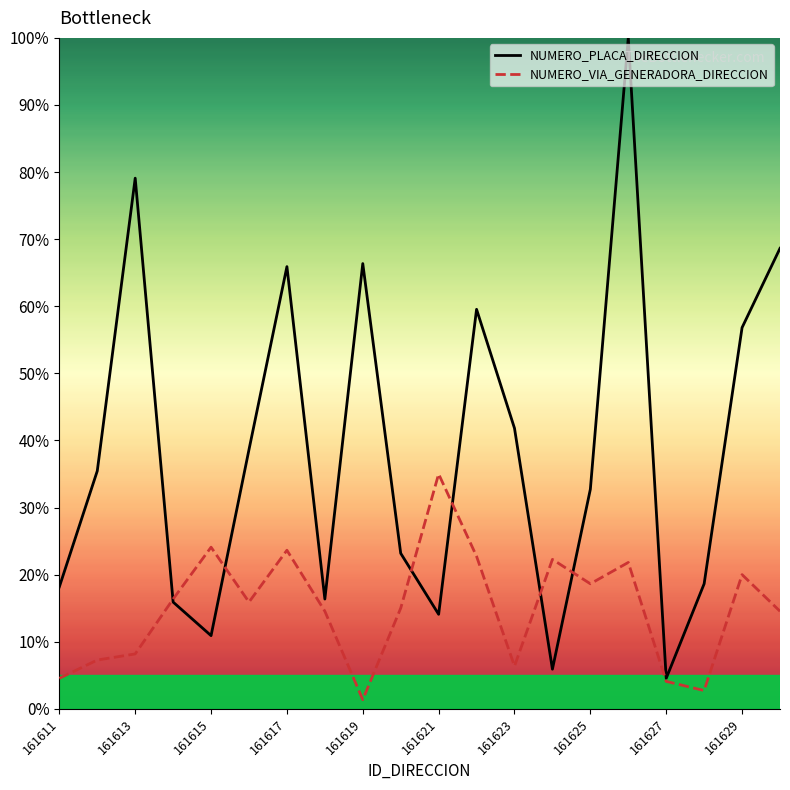

List the series in order of their overall mean, highest first.

NUMERO_PLACA_DIRECCION, NUMERO_VIA_GENERADORA_DIRECCION